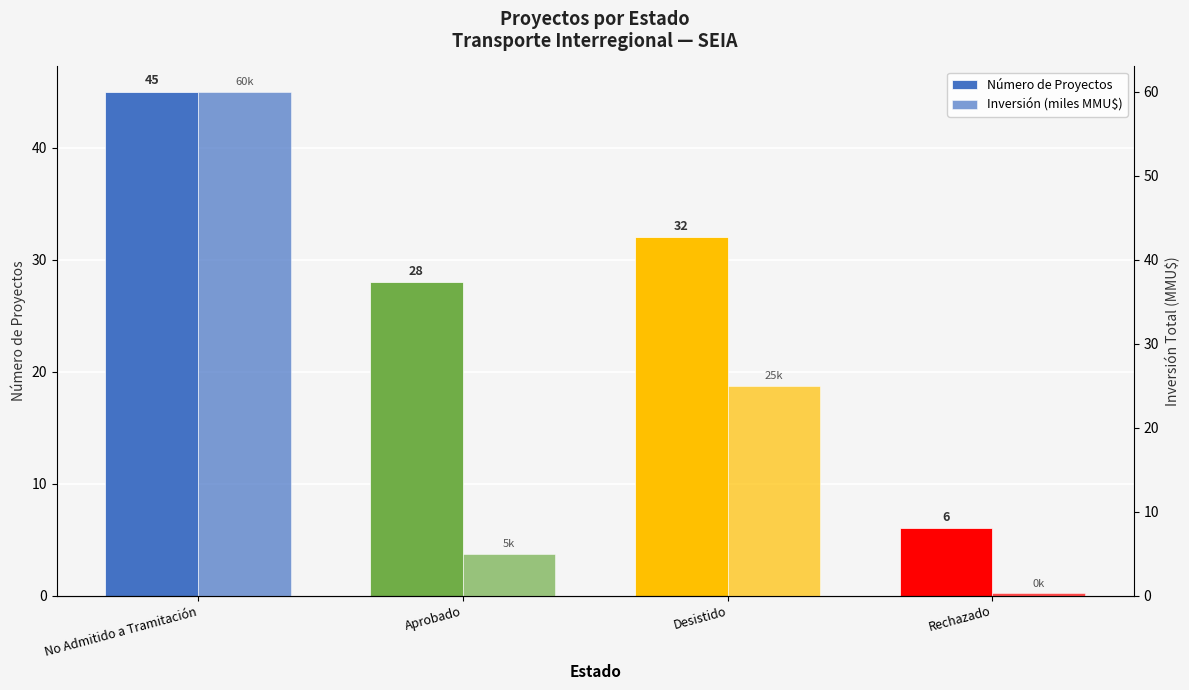

How many bars are there in each group?

2